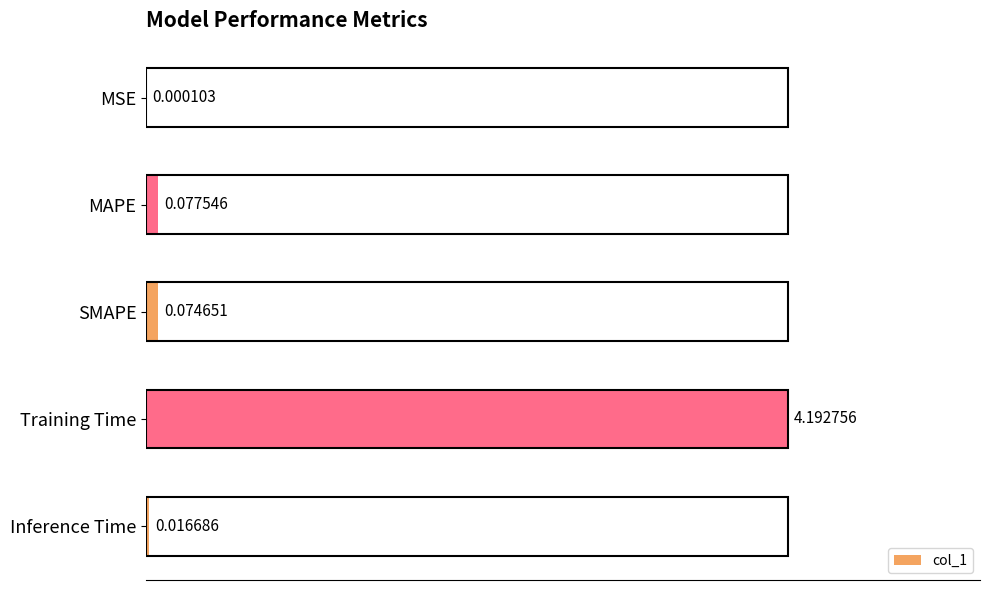

At which label is the value closest to 2?

MAPE